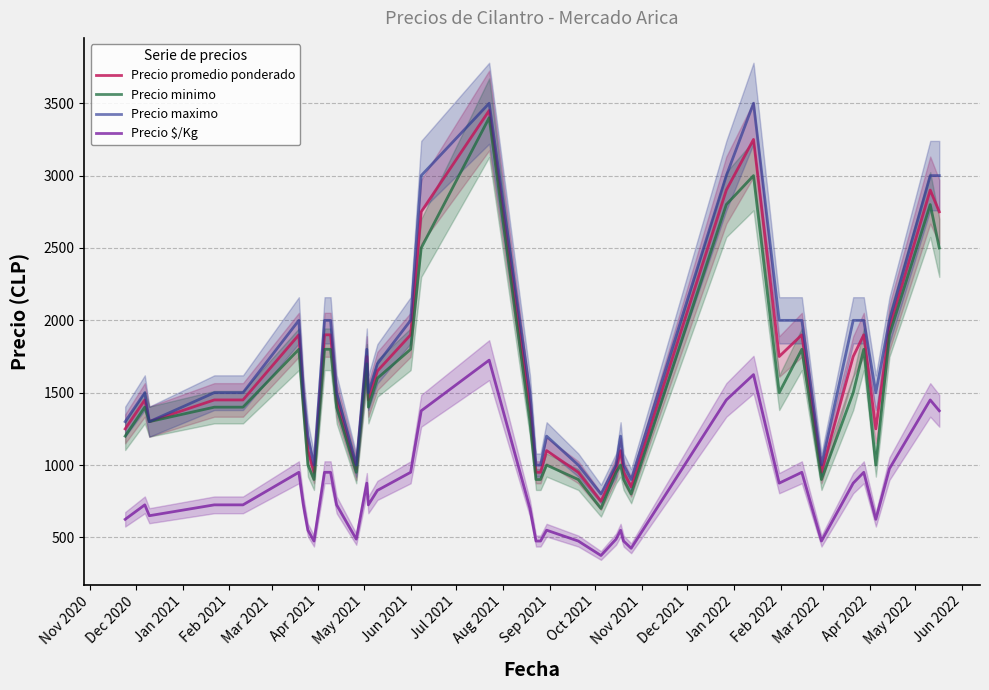

At how many categories does at least one series exceed 2885?

6